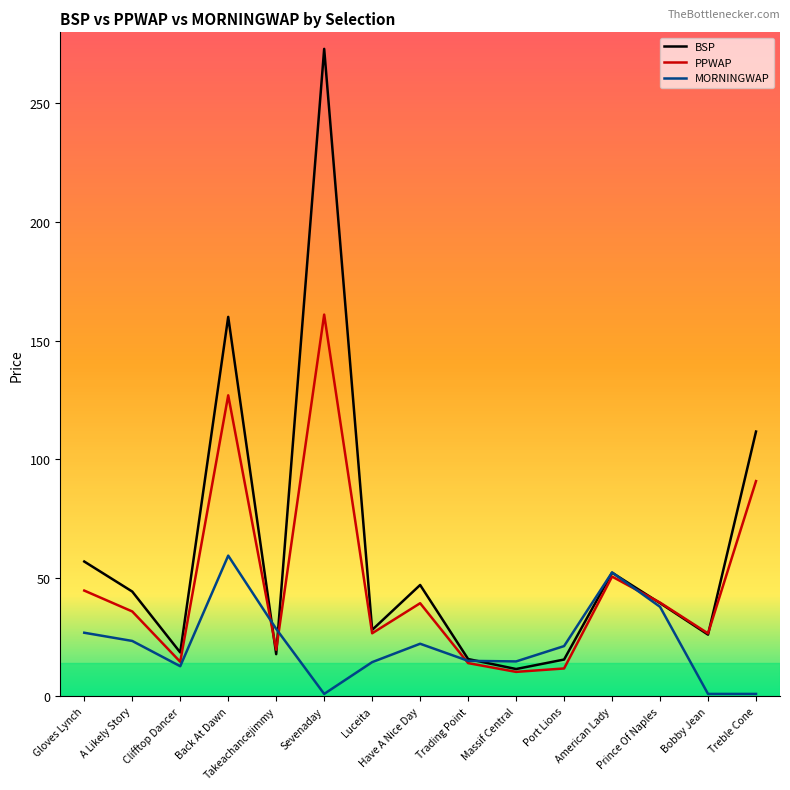

Which label corresponds to the largest value in the chart?

Sevenaday